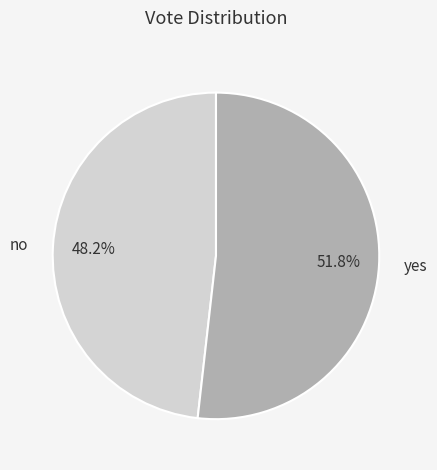

What is the ratio of the value at no to the value at yes?

0.9